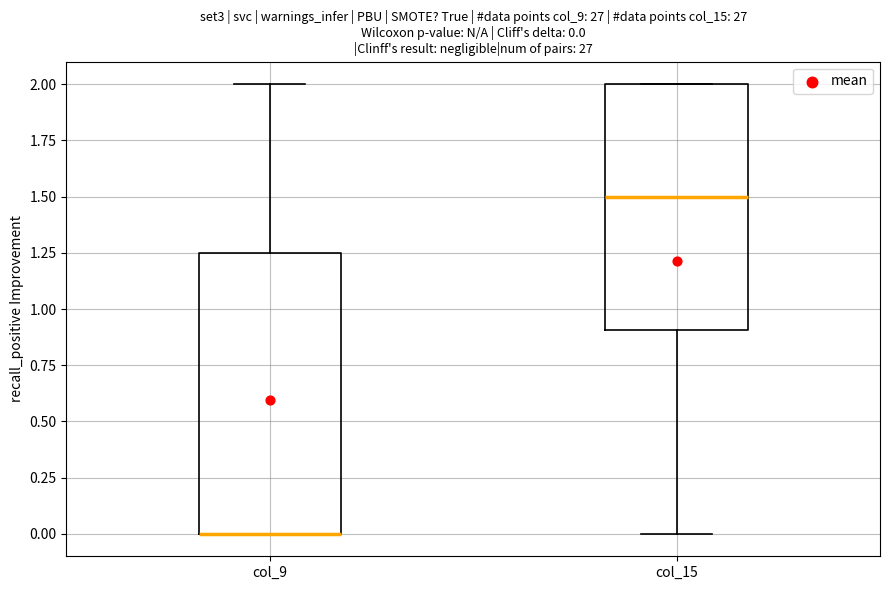

Comparing the boxes themselves (not the whiskers), which one is the tallest?

col_9